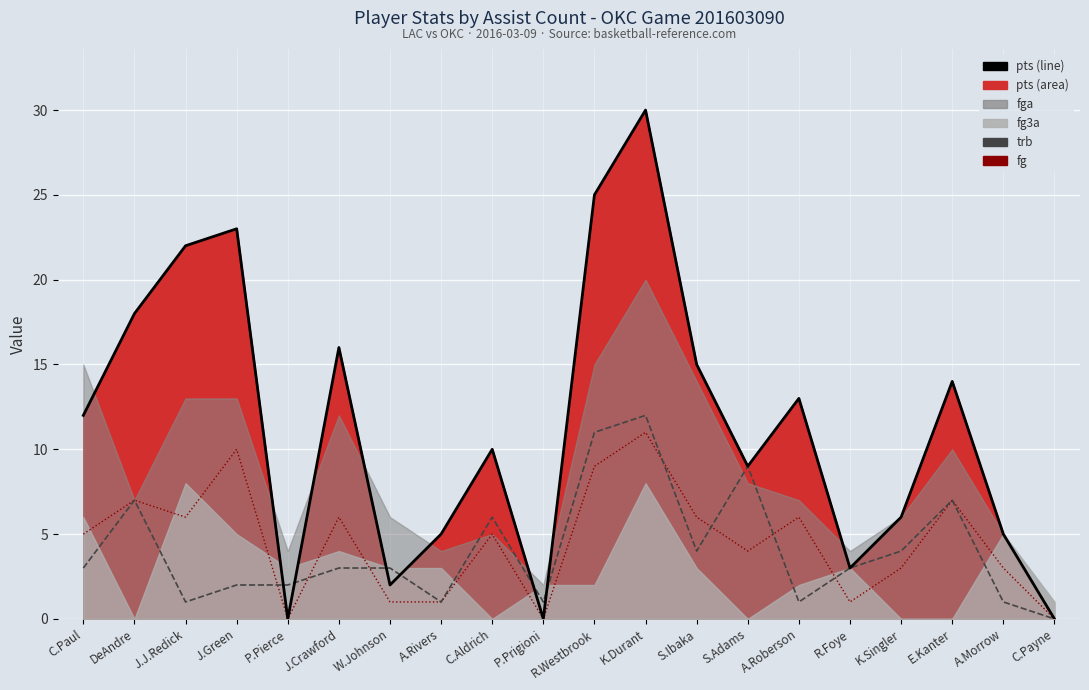

What is the label of the 5th point from the right?

R.Foye